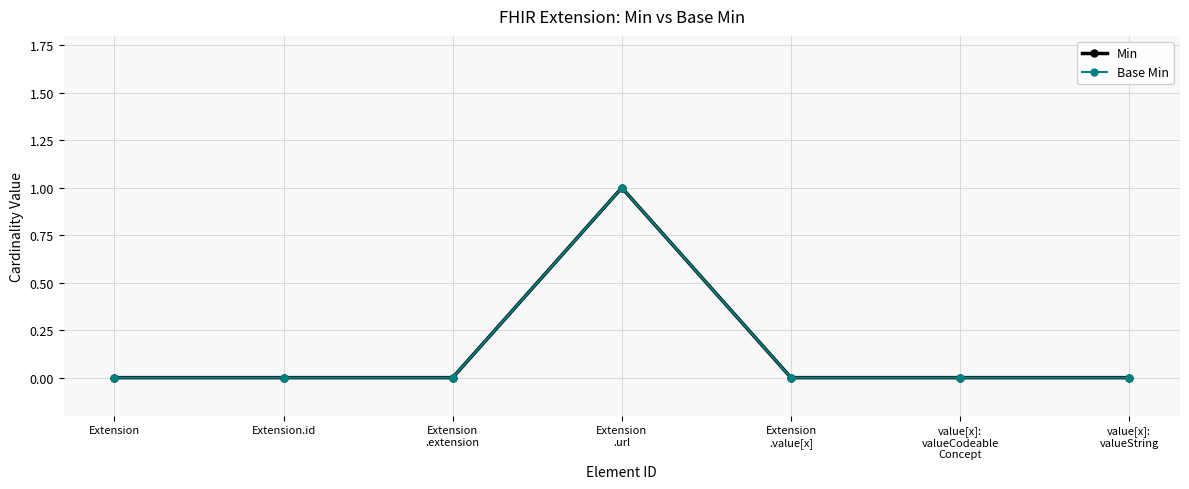

Is this an area chart (filled region under the line)?

No